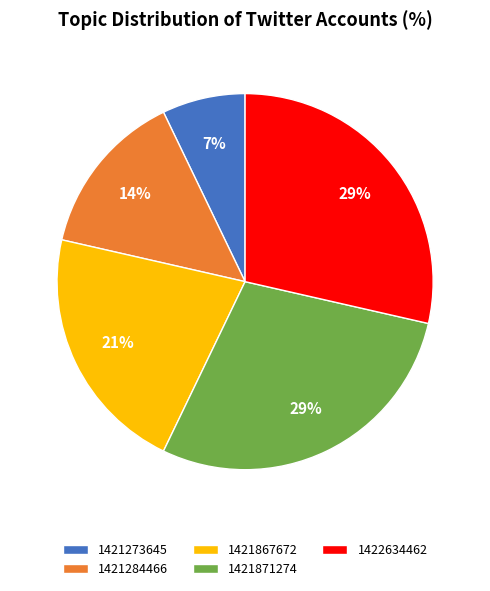

How many segments does this pie chart have?

5